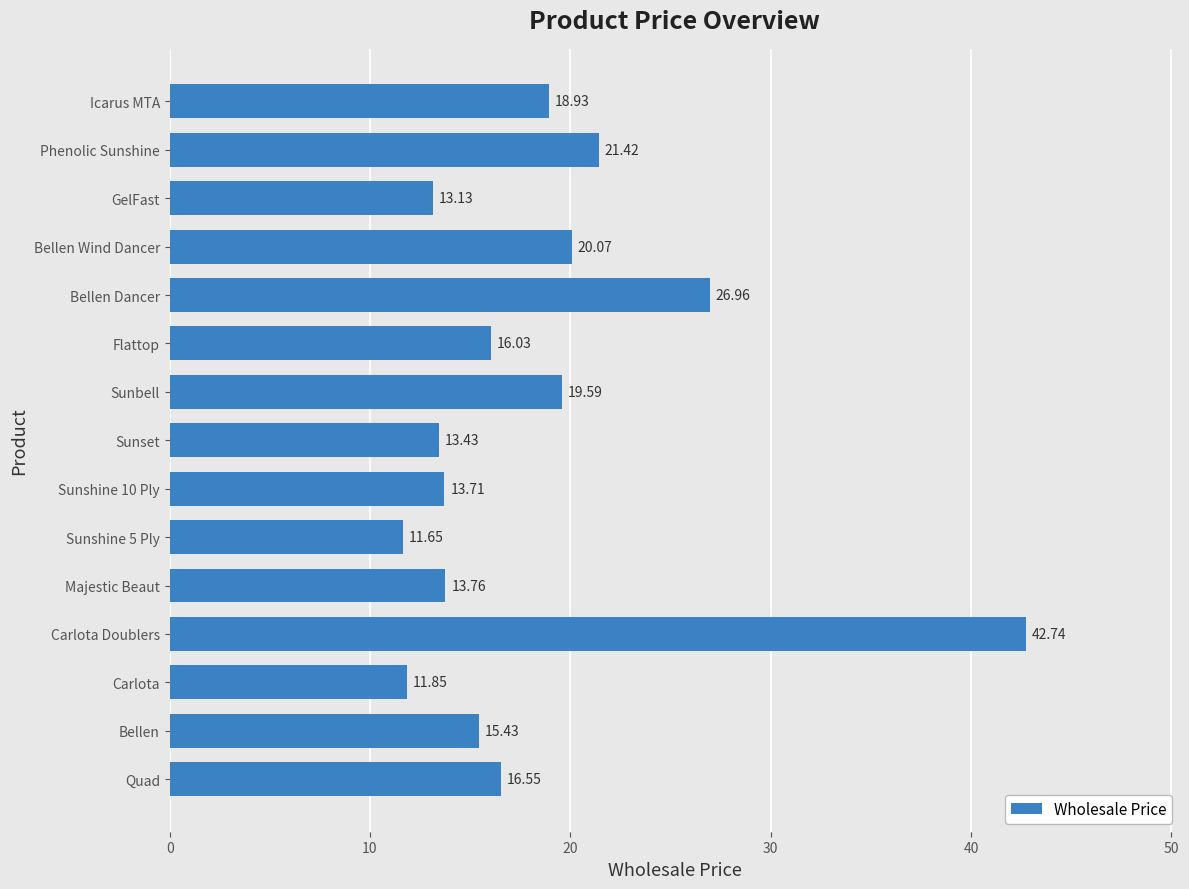

What is the difference between the maximum and minimum values?

31.1